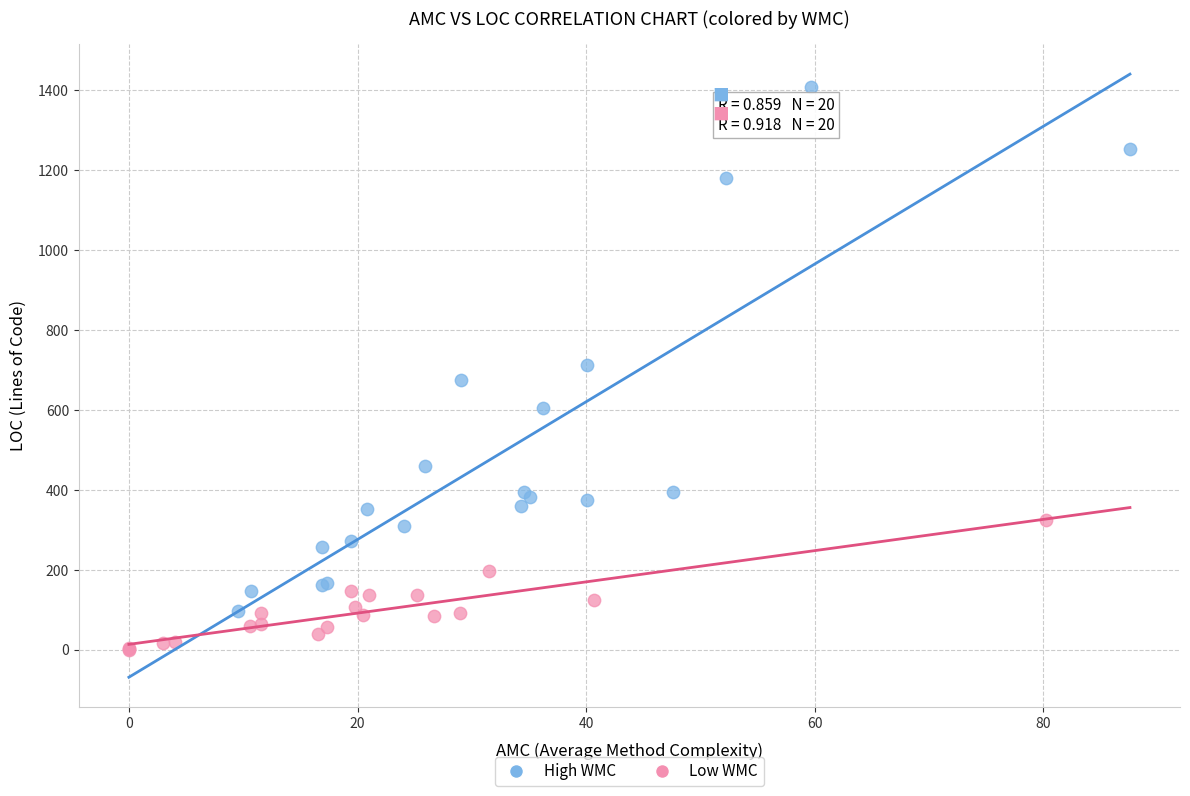

Which series contains the lowest Y value?

Low WMC